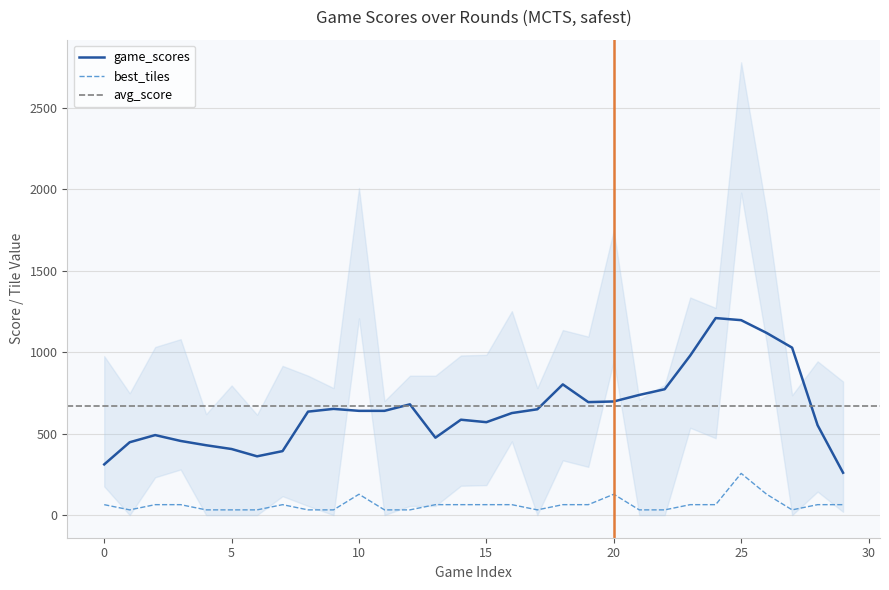

Reading left to right, transcribe all the data shown in this chart.

64	32	64	64	32	32	32	64	32	32	128	32	32	64	64	64	64	32	64	64	128	32	32	64	64	256	128	32	64	64